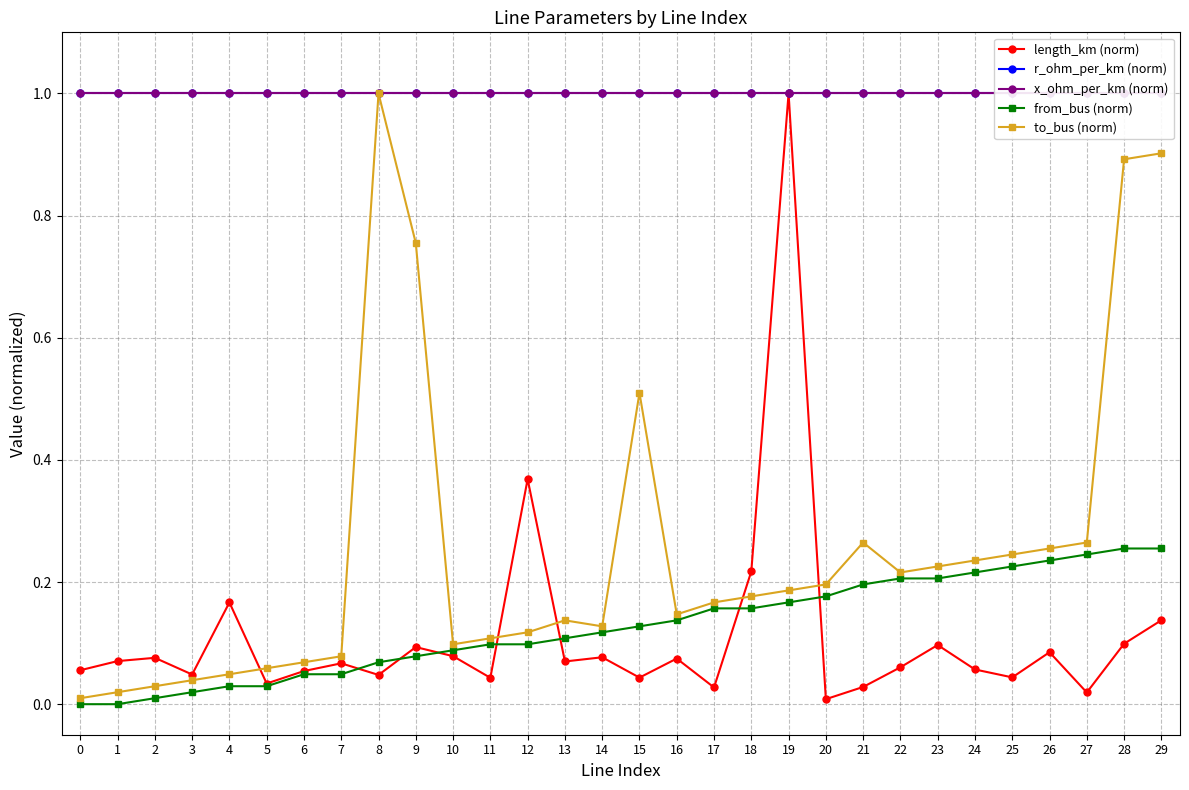

The to_bus (norm) series shows 0.9 at 28. True or false?

True